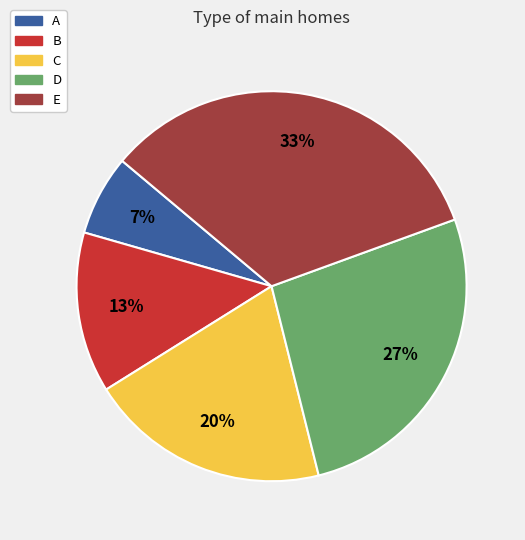

How many segments does this pie chart have?

5